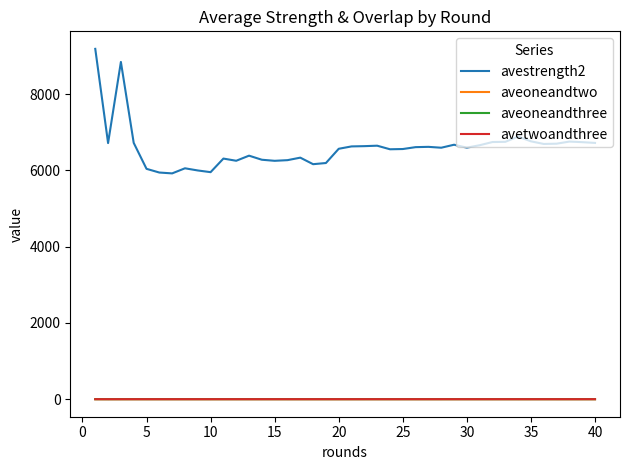

What is the sum of all aveoneandtwo values?

34.1